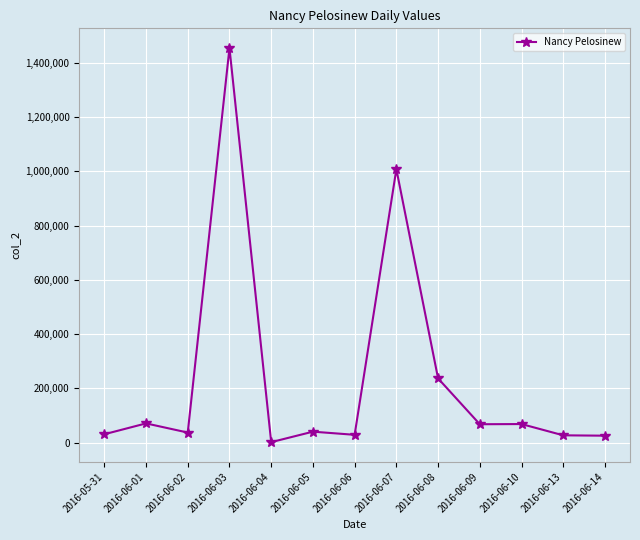

What is the label of the 1st point from the right?

2016-06-14